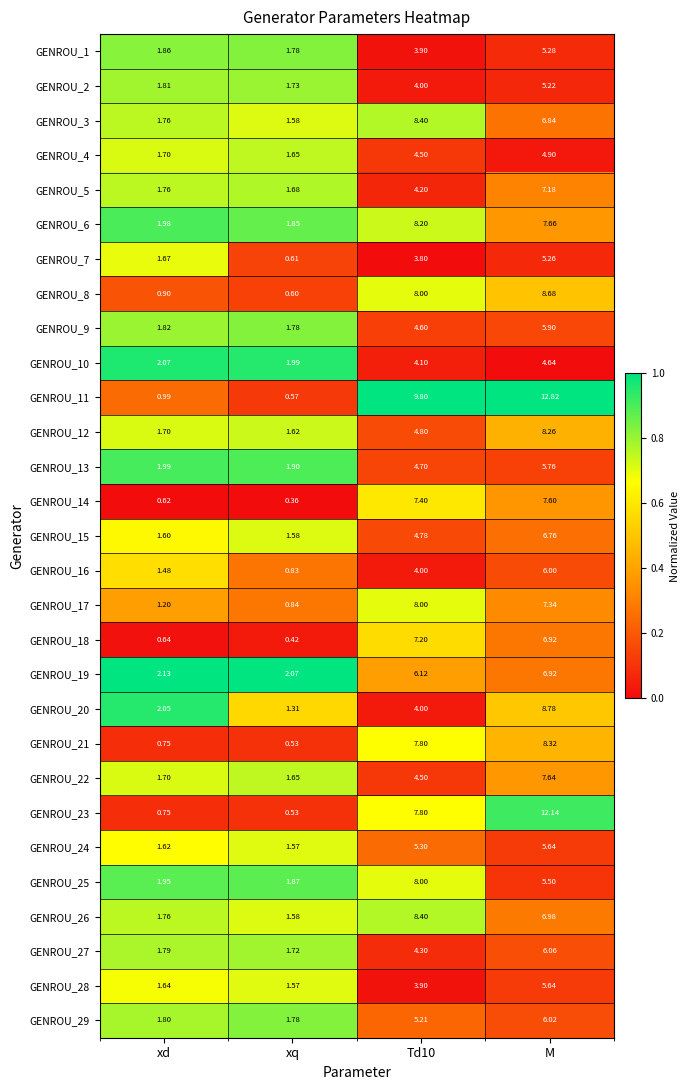

At which category does the chart reach its minimum across all series?

xq